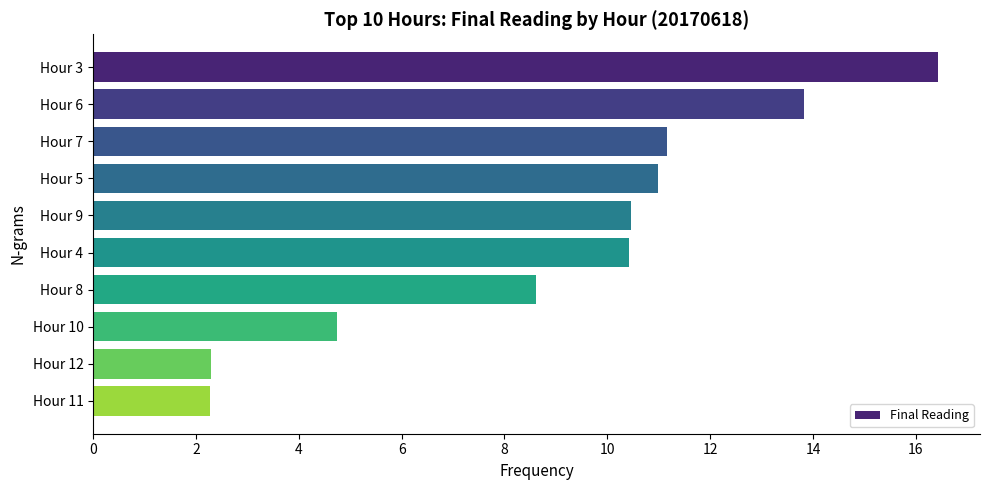

What is the ratio of the value at Hour 5 to the value at Hour 4?

1.1